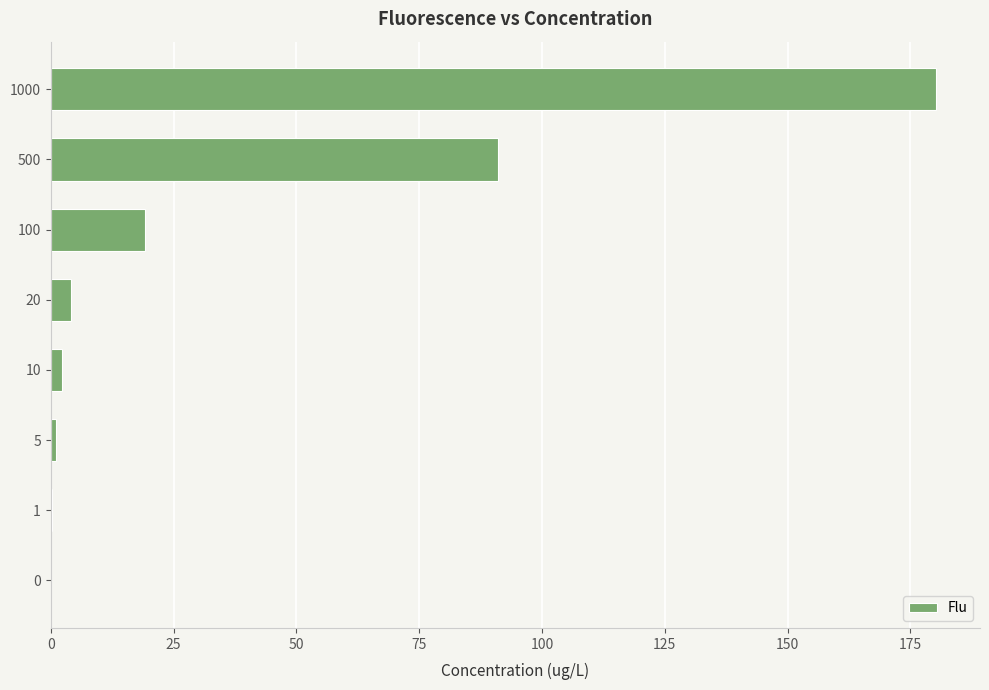

What is the greatest value displayed?

180.2